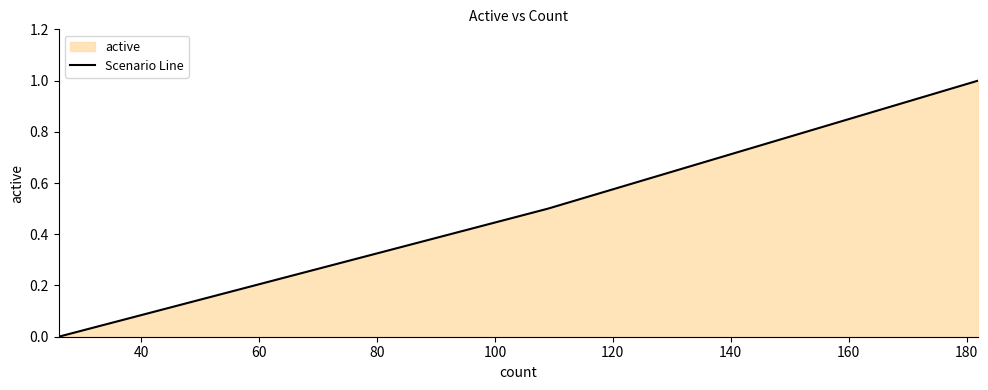

Reading left to right, transcribe all the data shown in this chart.

0.0	0.5	1.0